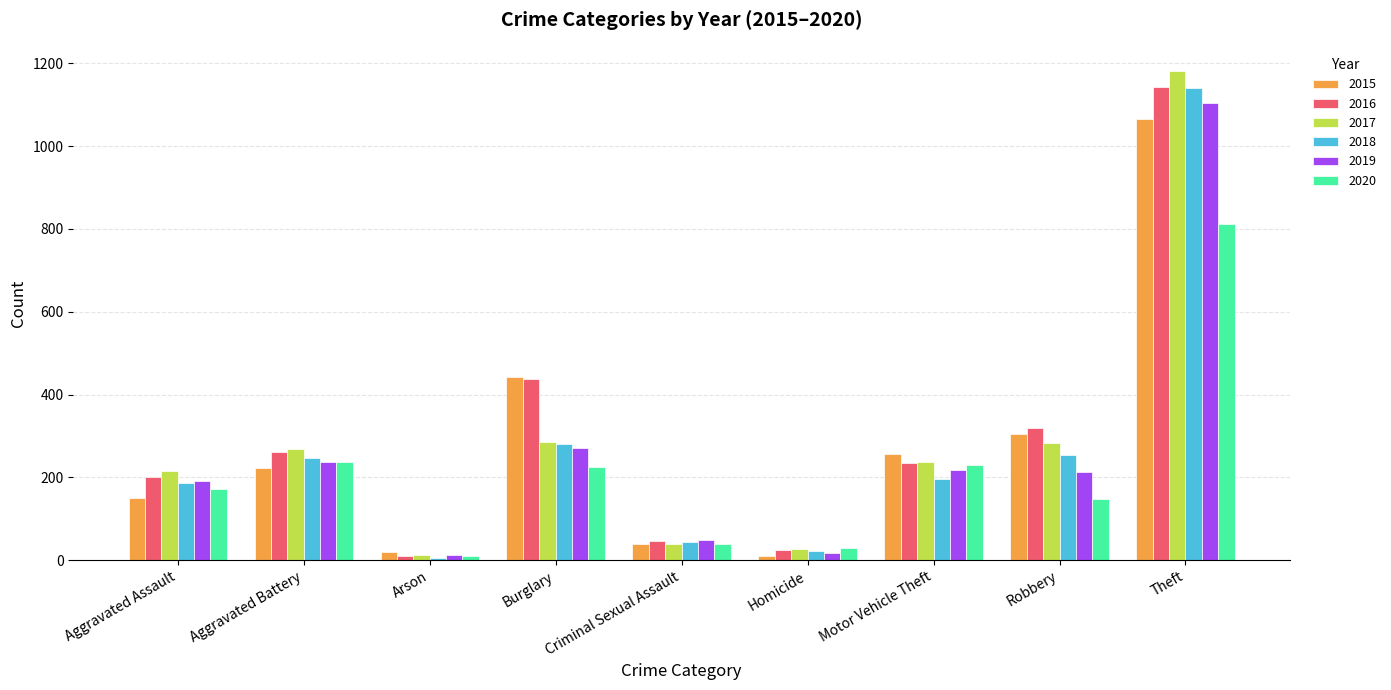

What is the sum of all 2017 values?

2548